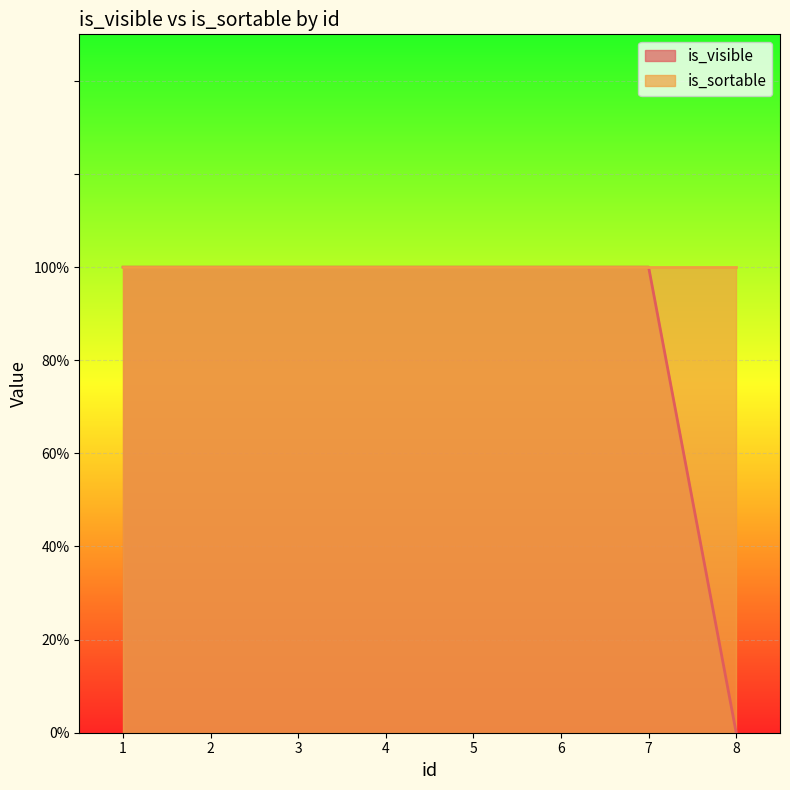

Approximately how many times larger is the value at 4 compared to 6?

1.0